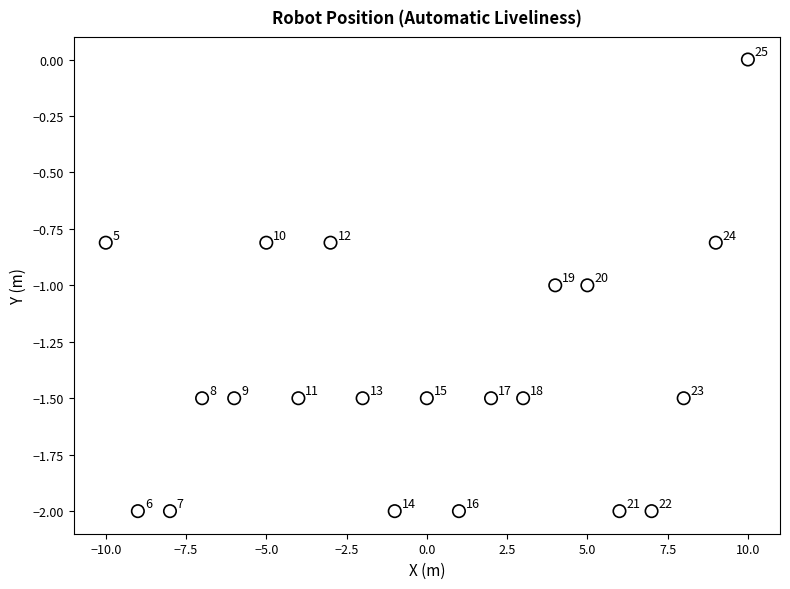

What is the range of X values (max minus min)?

20.0